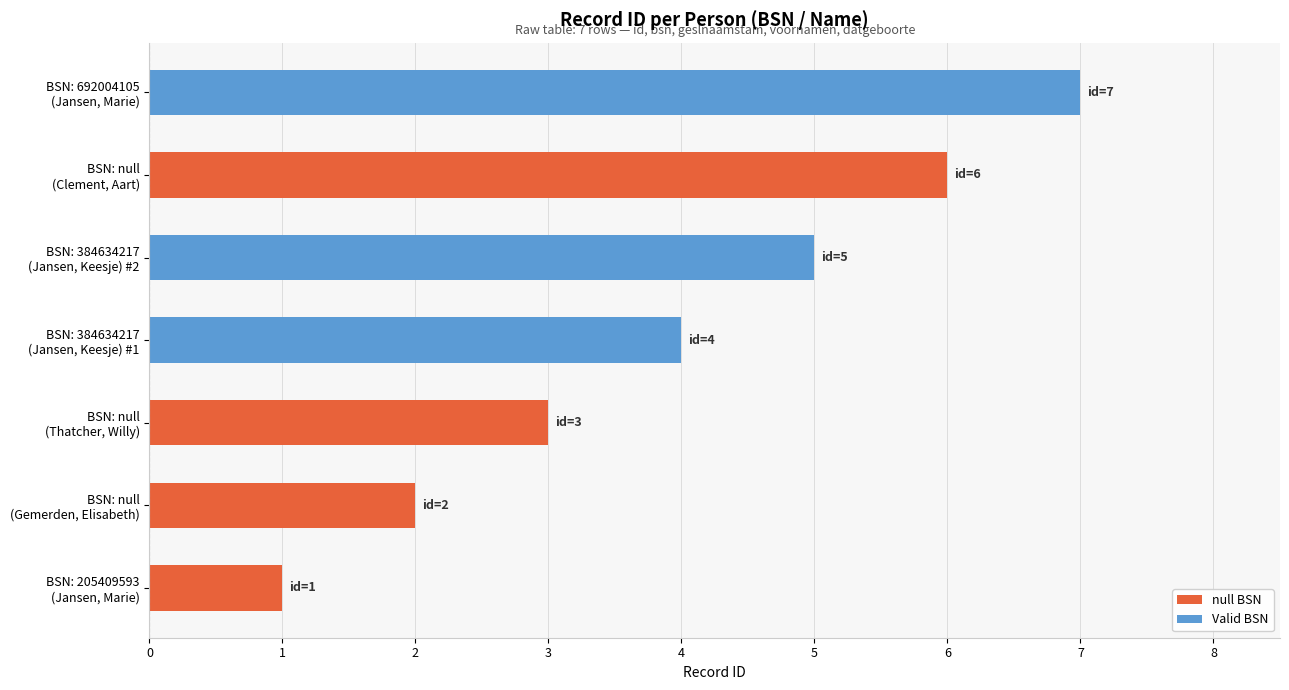

What is the average value?

4